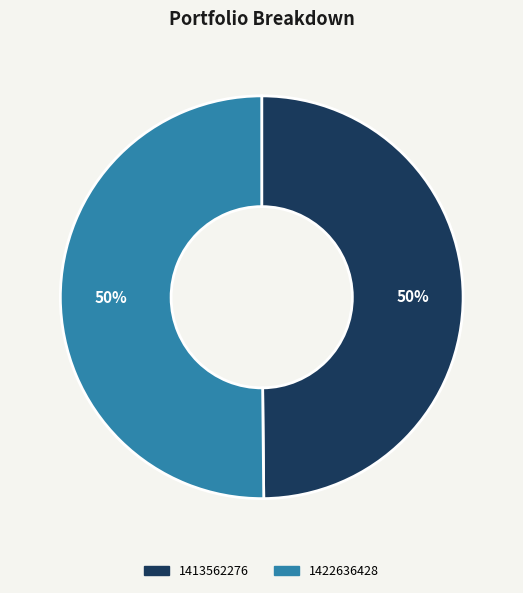

What is the ratio of the value at 1413562276 to the value at 1422636428?

1.0